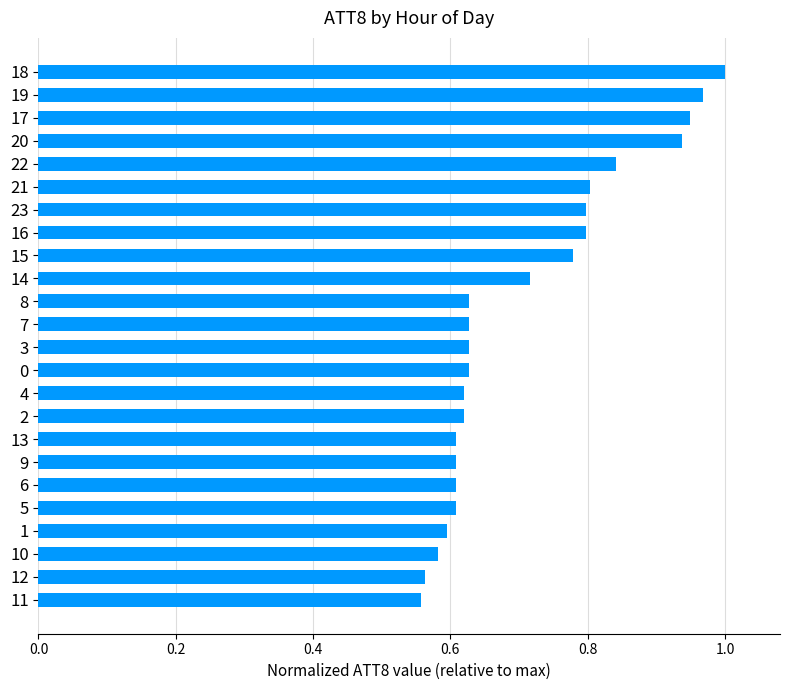

What is the difference between the maximum and minimum values?

0.4